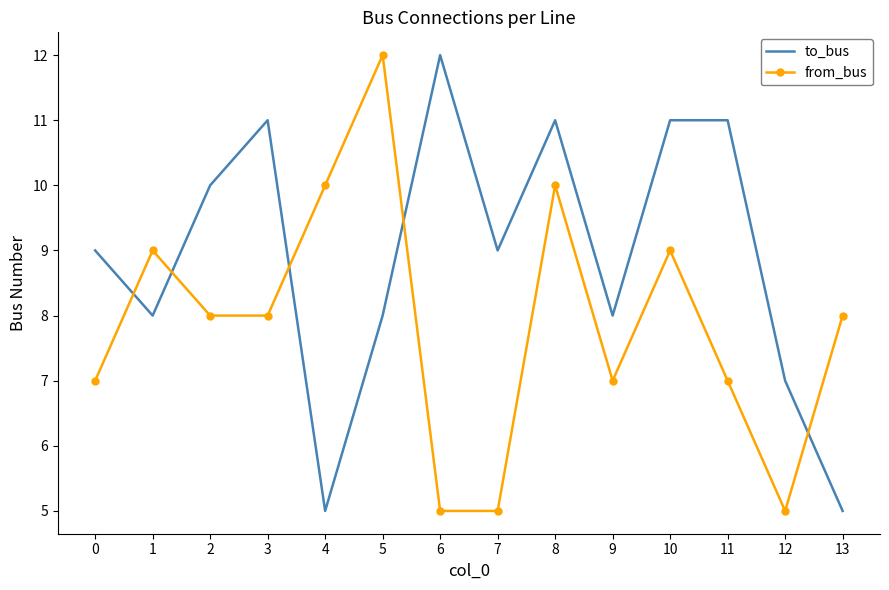

What is the difference between the maximum and minimum values in the to_bus series?

7